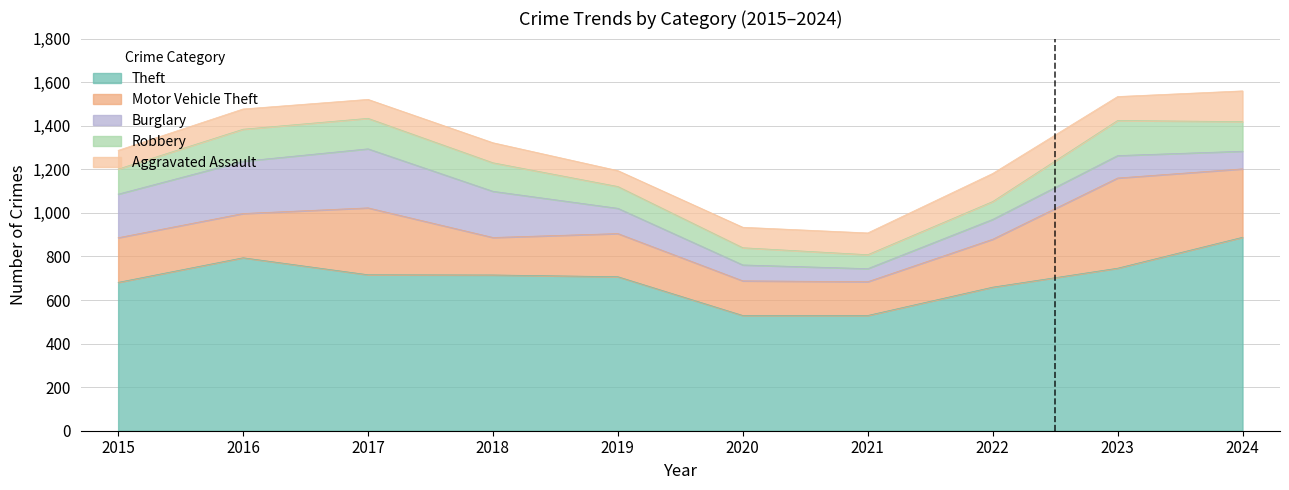

Reading left to right, what are all the values shown in this chart?

Theft: 2015=681	2016=794	2017=716	2018=715	2019=707	2020=529	2021=529	2022=659	2023=746	2024=888
Motor Vehicle Theft: 2015=205	2016=203	2017=307	2018=172	2019=198	2020=159	2021=155	2022=220	2023=414	2024=314
Burglary: 2015=200	2016=240	2017=271	2018=212	2019=116	2020=73	2021=60	2022=91	2023=103	2024=81
Robbery: 2015=115	2016=147	2017=140	2018=131	2019=100	2020=79	2021=64	2022=82	2023=161	2024=136
Aggravated Assault: 2015=86	2016=93	2017=87	2018=92	2019=73	2020=94	2021=100	2022=129	2023=110	2024=141